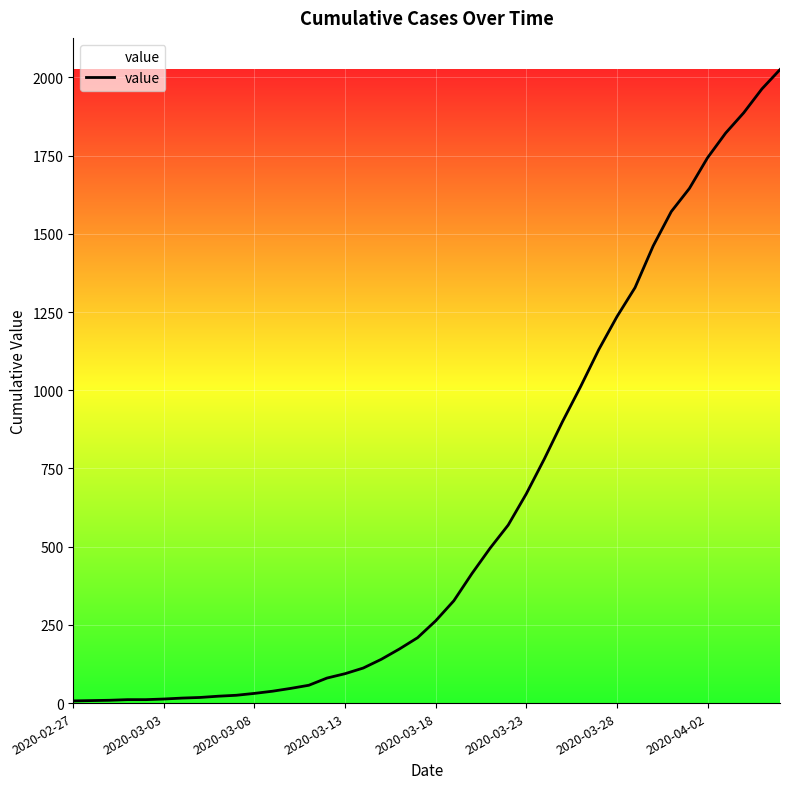

What is the difference between the maximum and minimum values?

2018